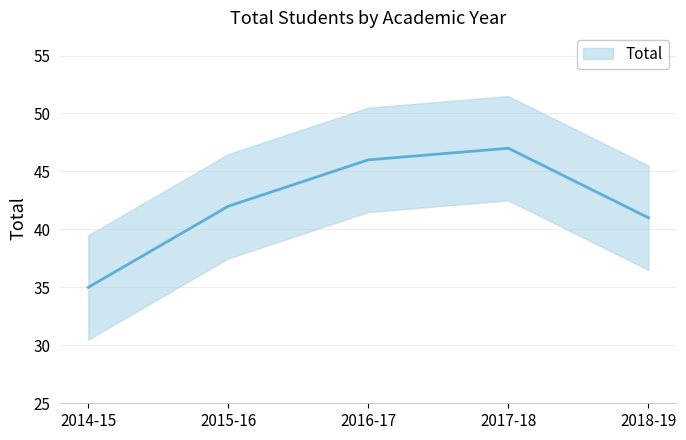

List the labels in order of value, smallest first.

2014-15, 2018-19, 2015-16, 2016-17, 2017-18